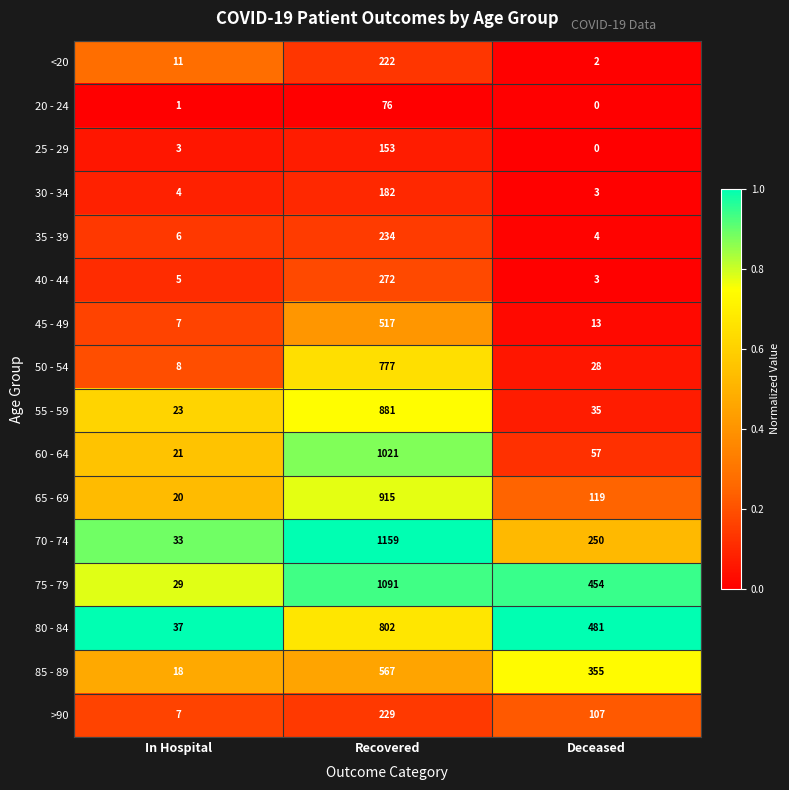

How many categories are shown in the chart?

3